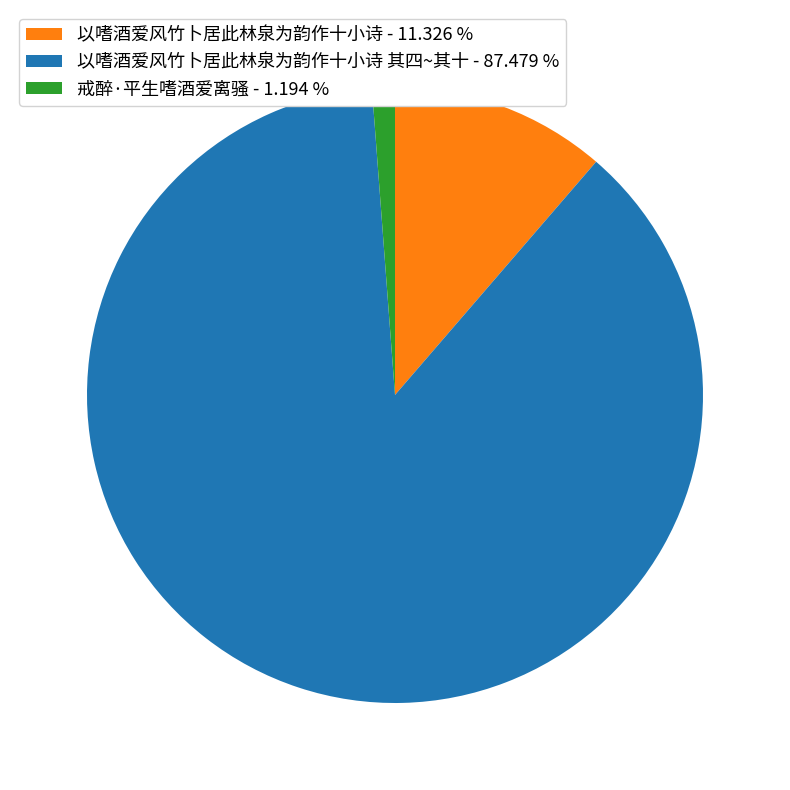

What is the ratio of the value at 以嗜酒爱风竹卜居此林泉为韵作十小诗 - 11.326 % to the value at 戒醉·平生嗜酒爱离骚 - 1.194 %?

9.5